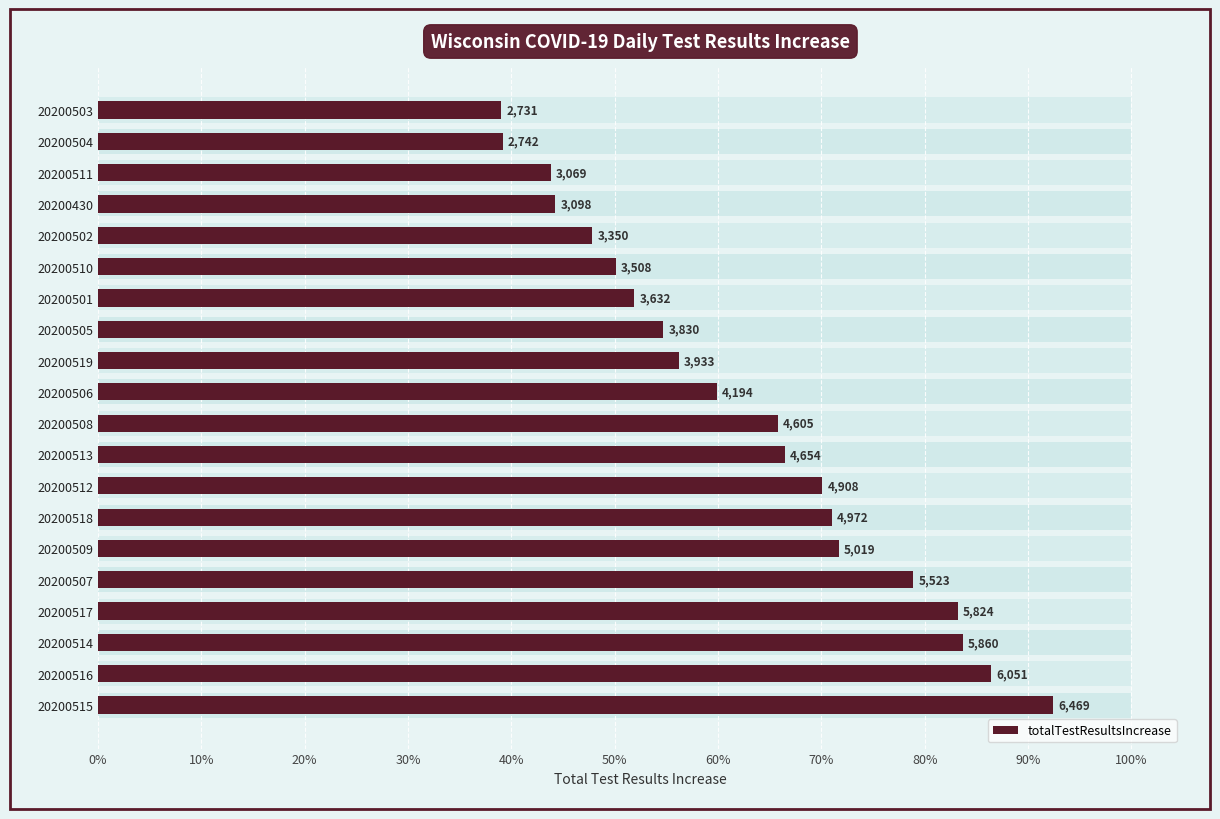

What position from the left is 20200511?

18